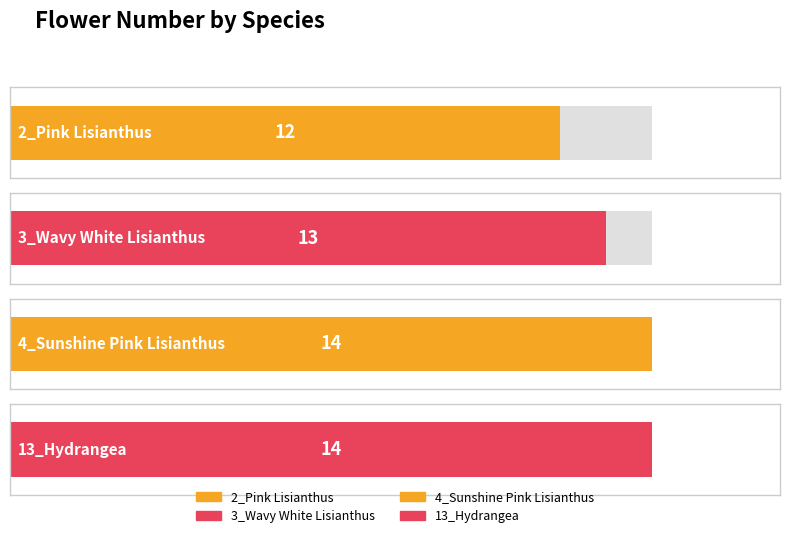

What is the average value?

13